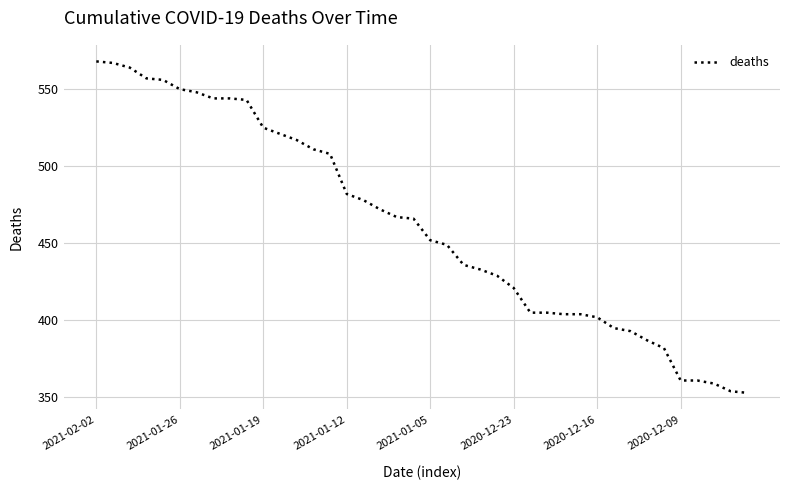

What is the greatest value displayed?

568